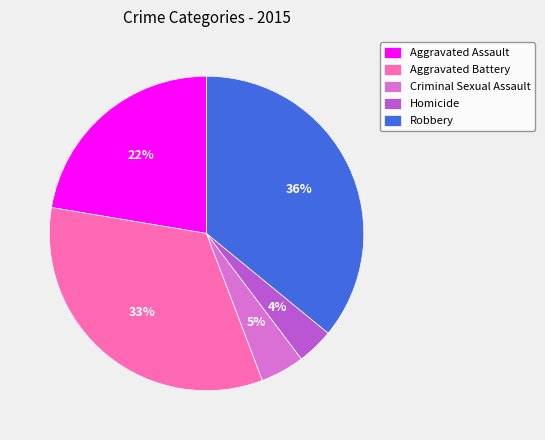

Which has a higher value, Homicide or Aggravated Battery?

Aggravated Battery